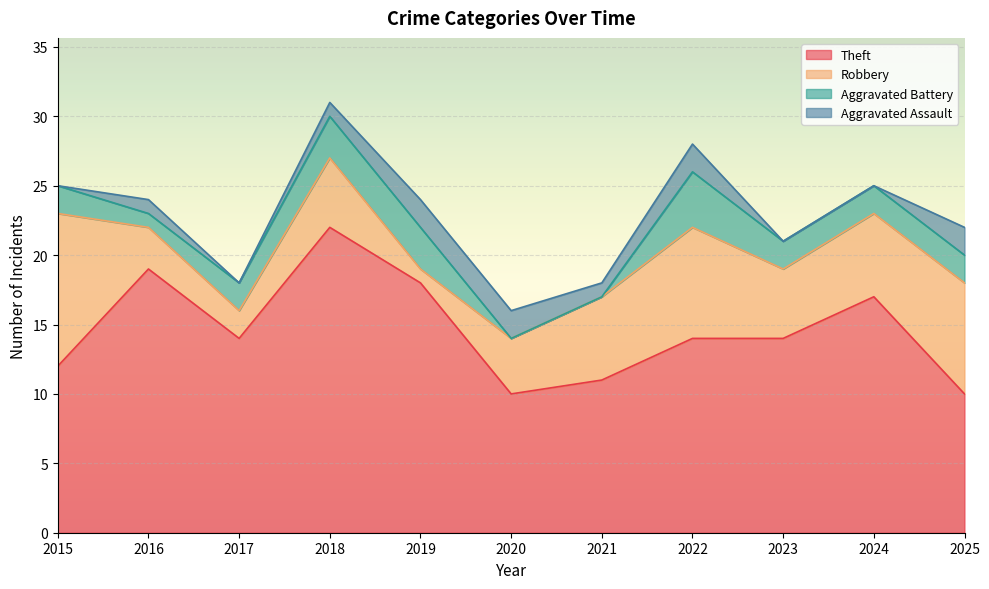

How many lines are shown in the chart?

4